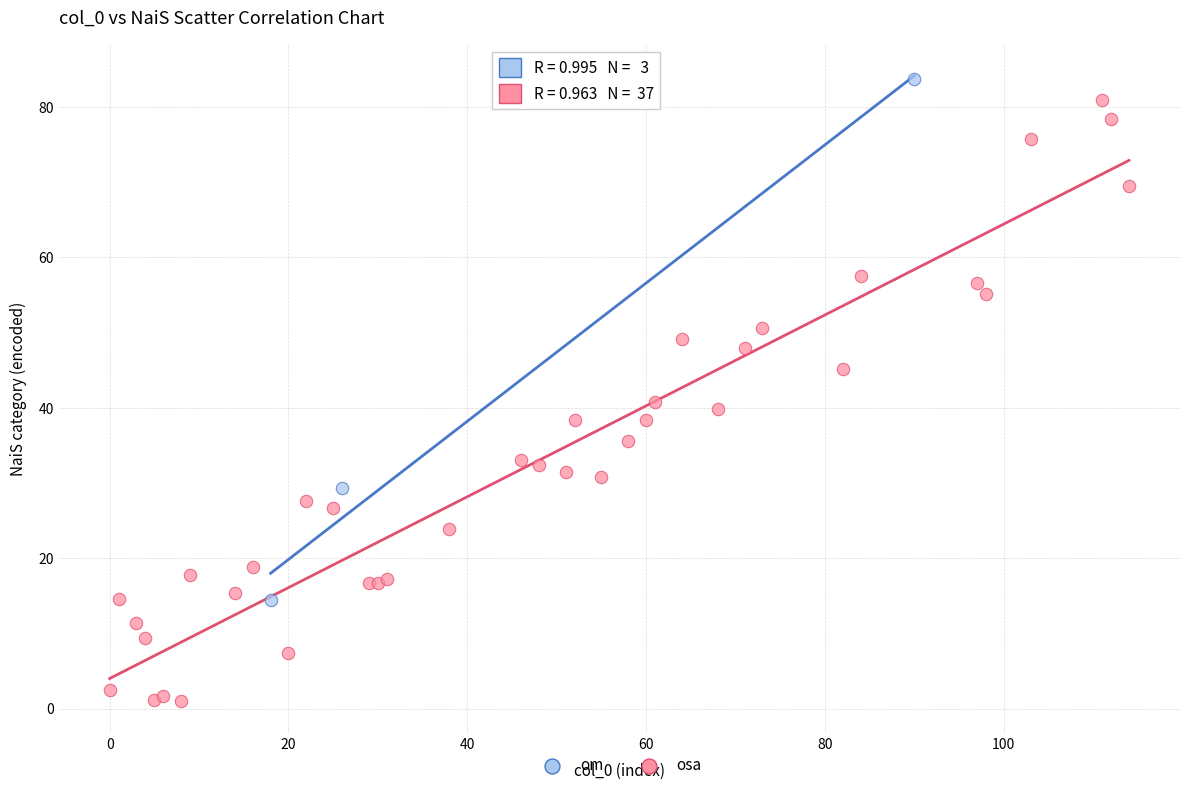

Which series has the widest spread of Y values?

osa